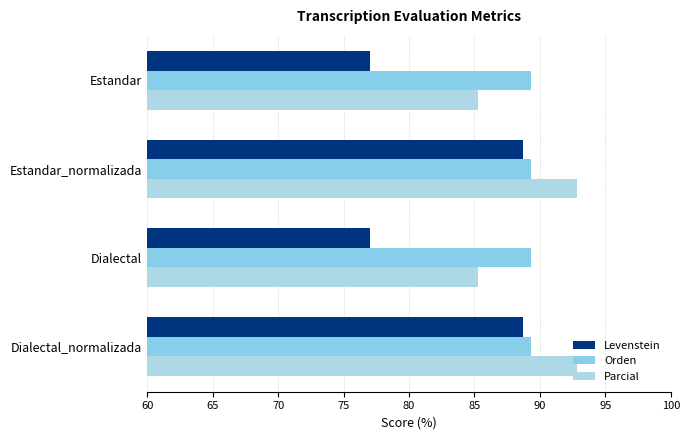

What is the lowest value of the Orden series?

89.3